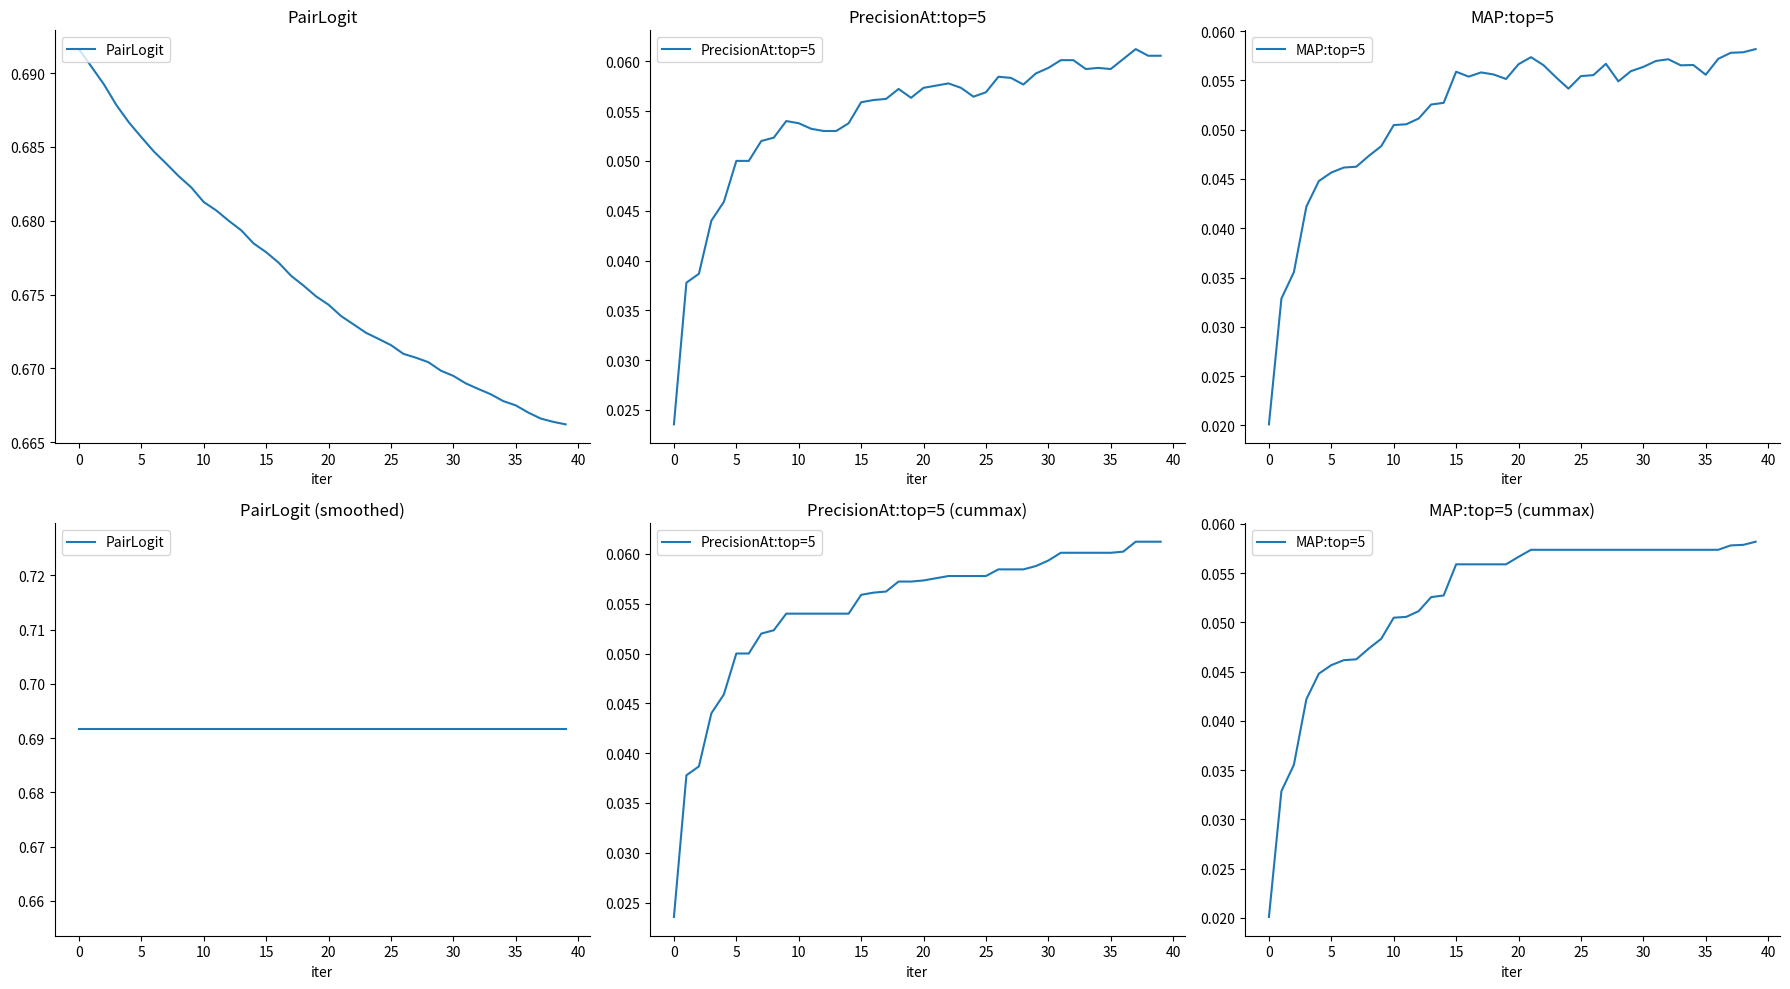

What are all the series names shown in the legend?

PairLogit, PrecisionAt:top=5, MAP:top=5